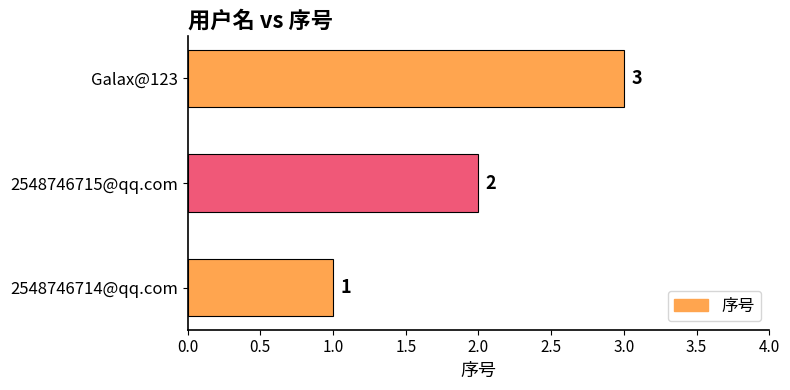

What is the change in value from 2548746714@qq.com to Galax@123?

+2